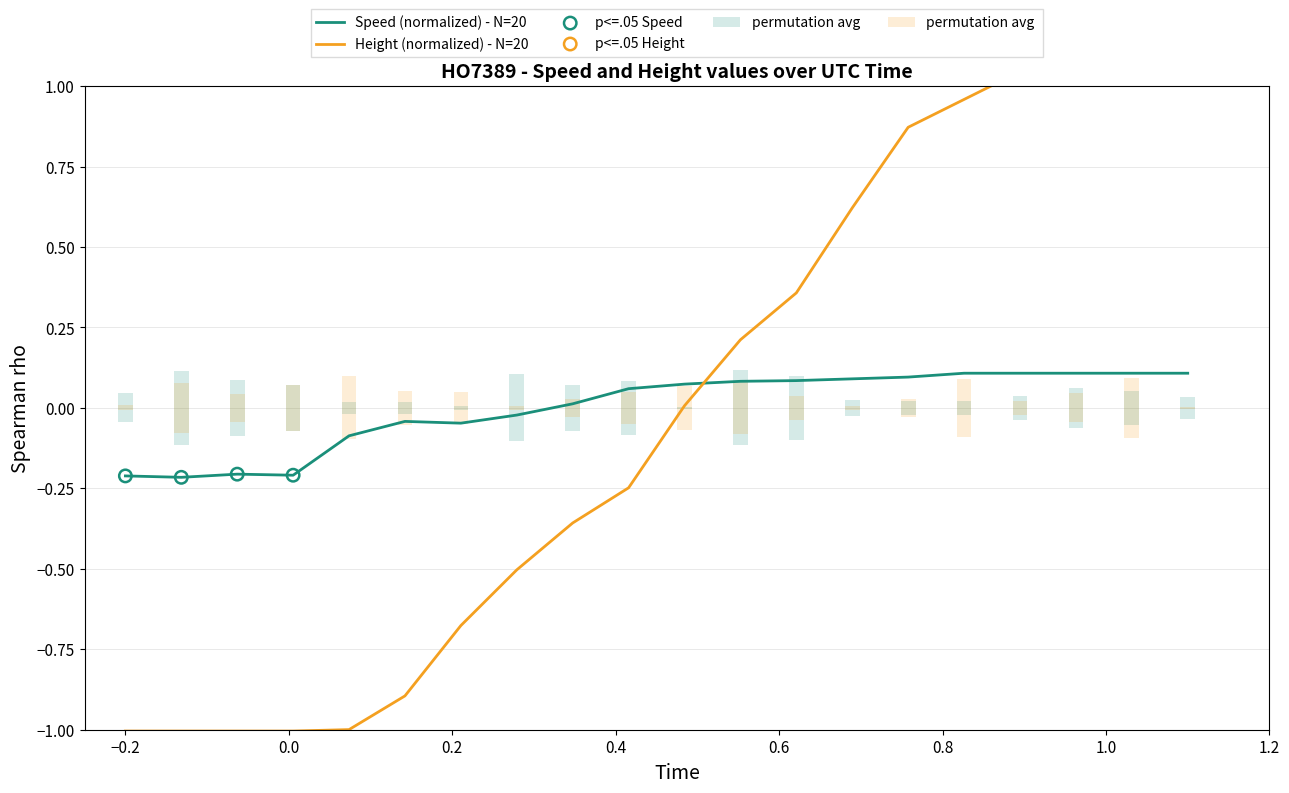

Which series has the largest Y range (max minus min)?

Height